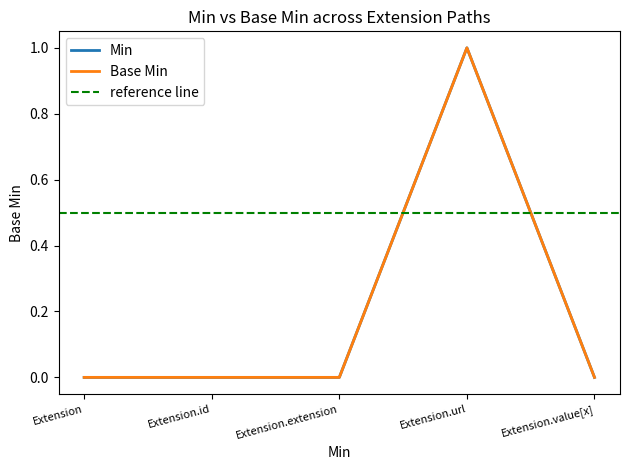

How many interior local peaks does the Base Min series have?

1